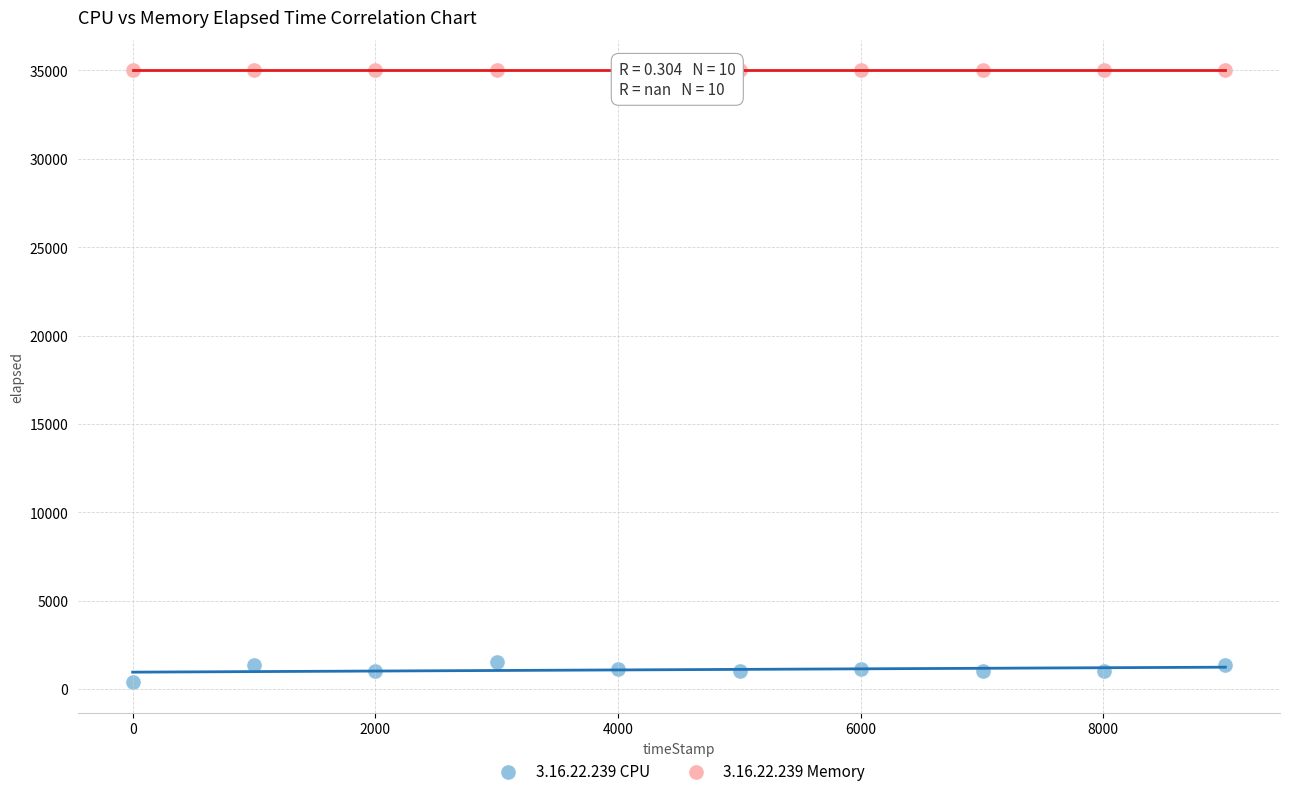

Which series contains the highest Y value?

3.16.22.239 Memory